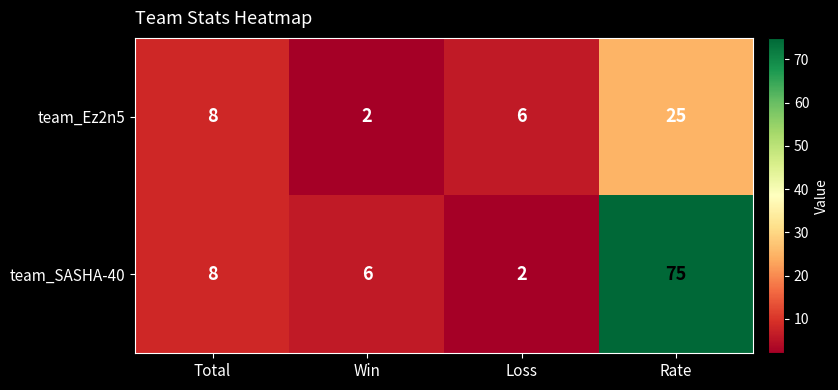

What is the maximum value shown in the chart?

75